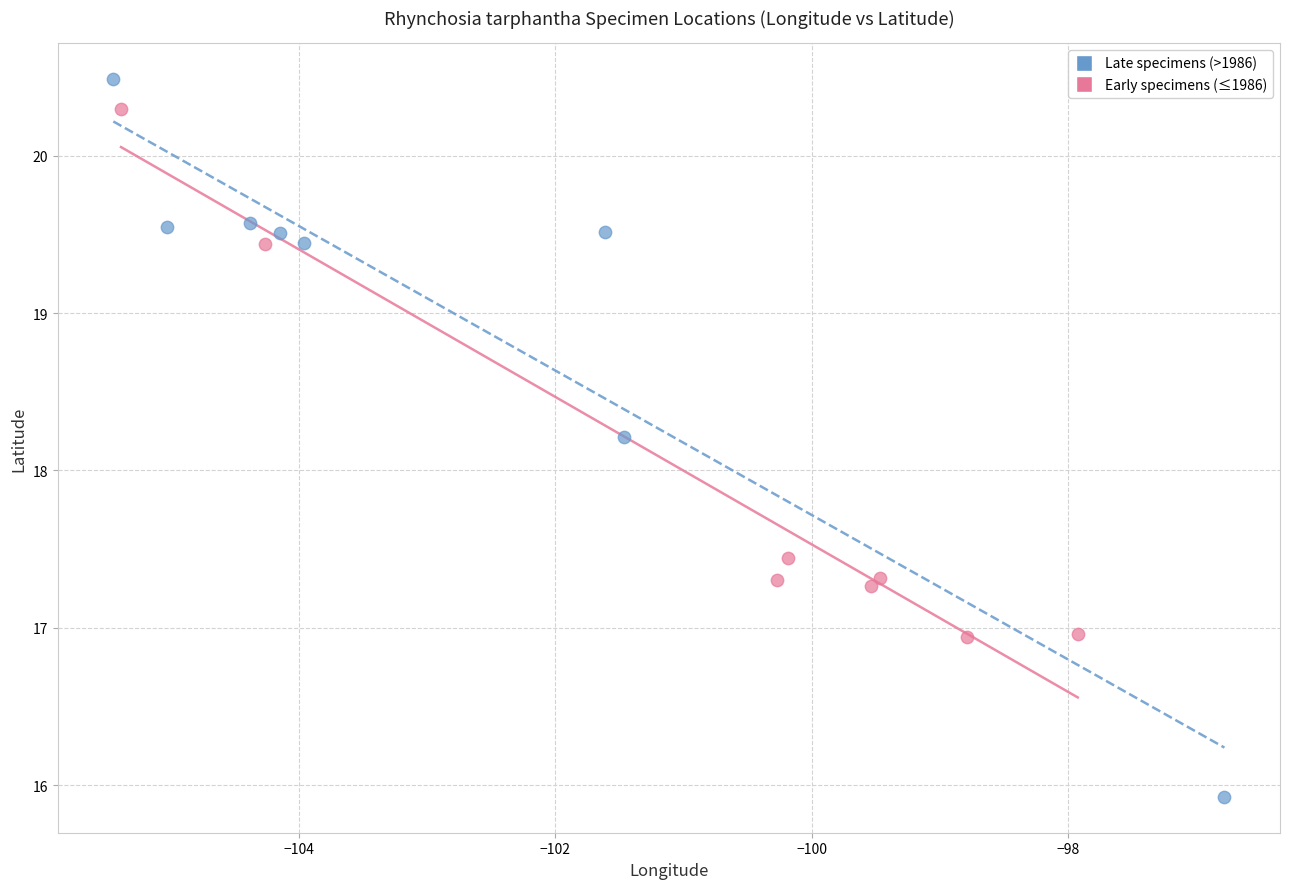

What are all the series names shown in the legend?

Late specimens (>1986), Early specimens (≤1986)